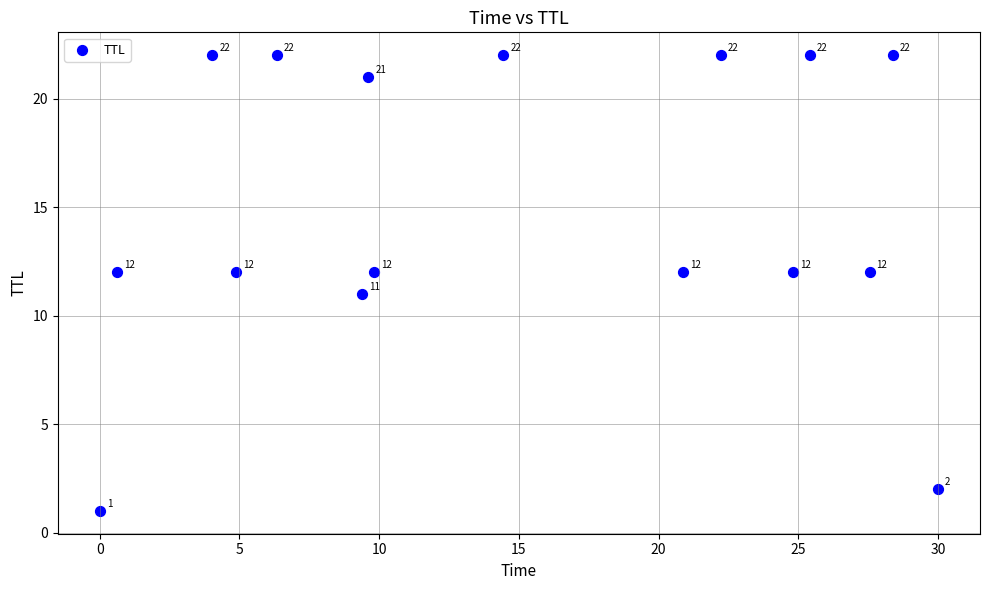

What Y value in the scatter plot is closest to 11?

11